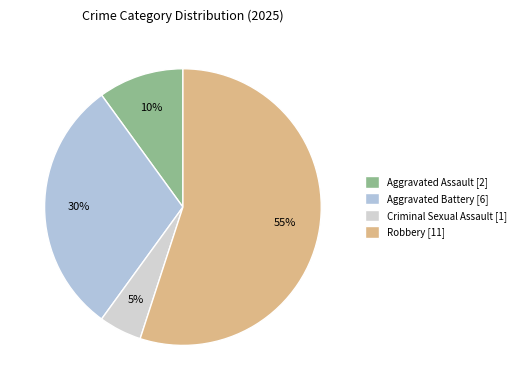

How many slices are in this pie chart?

4